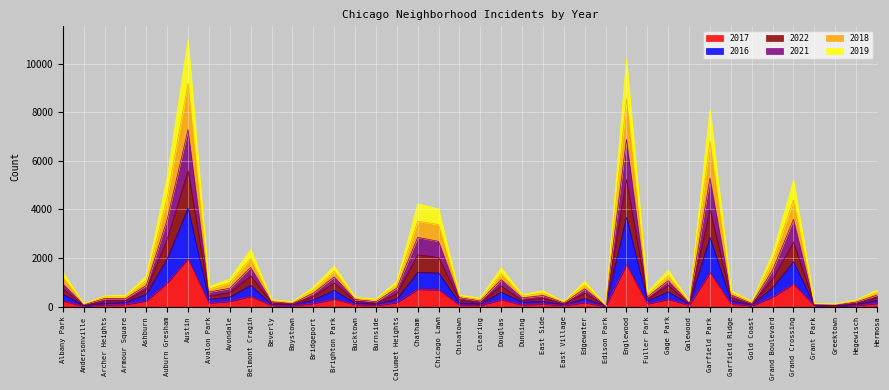

What is the sum of the 2022 values at Clearing and Hermosa?

703